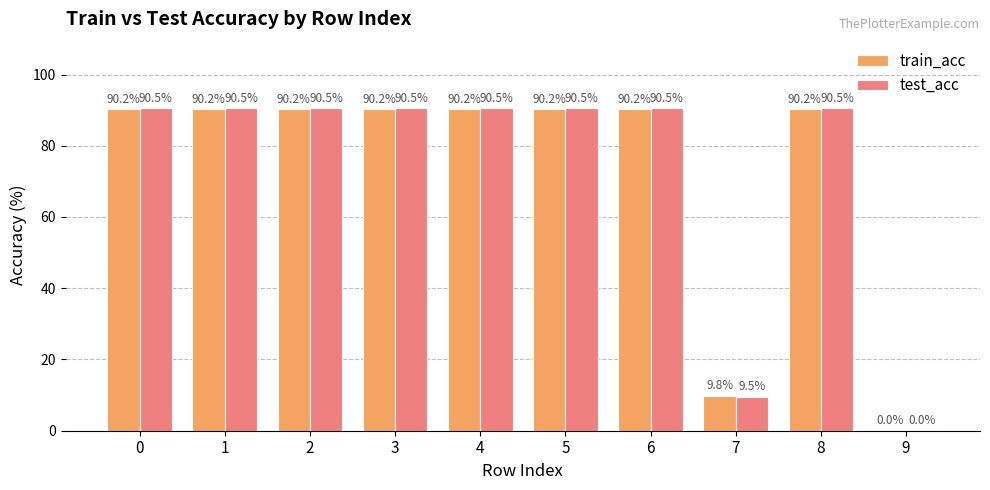

Is it true that train_acc equals 90.2 at 3?

True